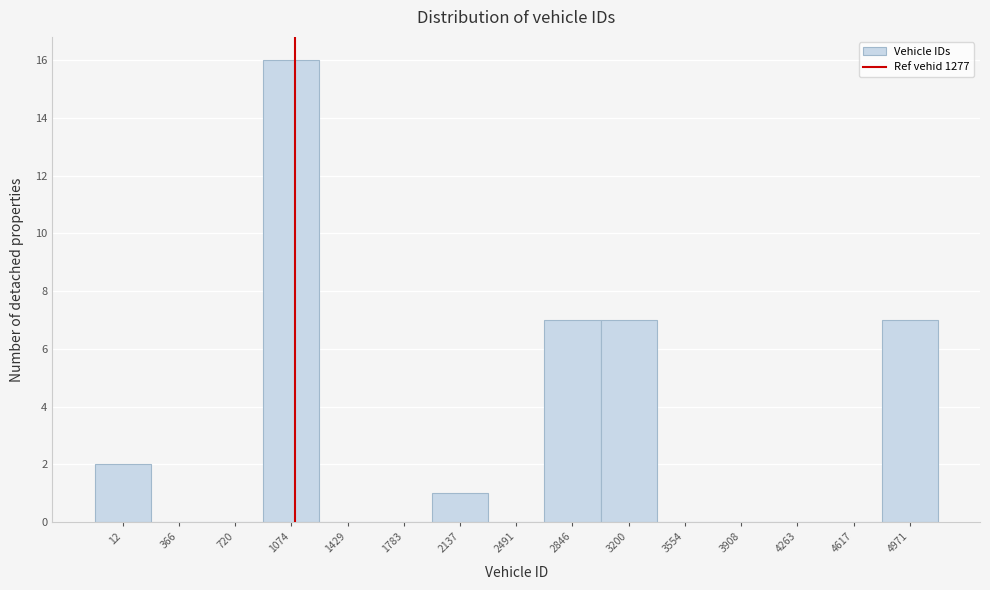

Reading left to right, transcribe all the data shown in this chart.

12=2	366=0	720=0	1074=16	1429=0	1783=0	2137=1	2491=0	2846=7	3200=7	3554=0	3908=0	4263=0	4617=0	4971=7